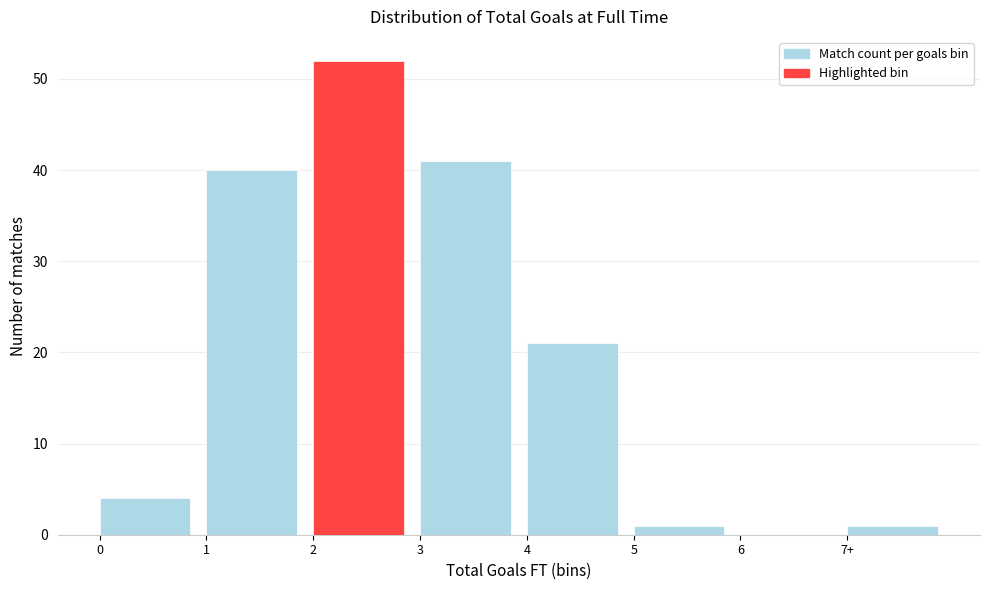

Reading right to left, what are all the values shown in this chart?

7+=1	6=0	5=1	4=21	3=41	2=52	1=40	0=4